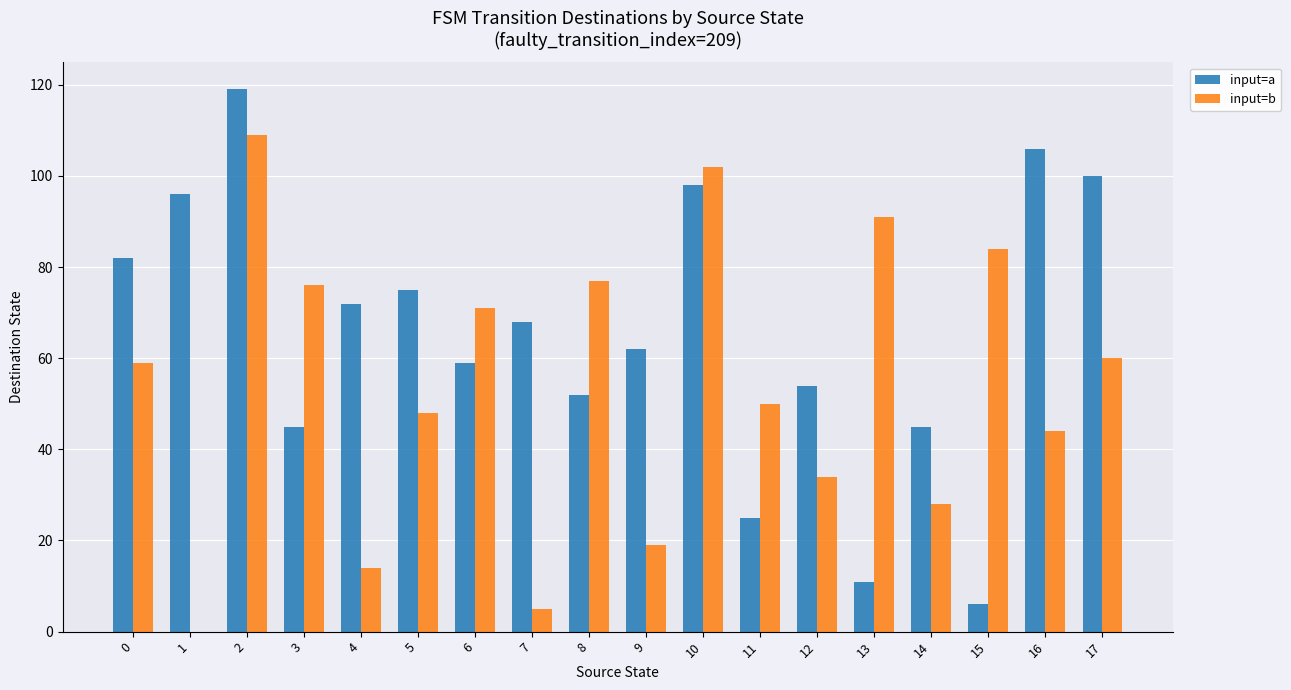

True or false: input=a has a value of 75 at 5.

True